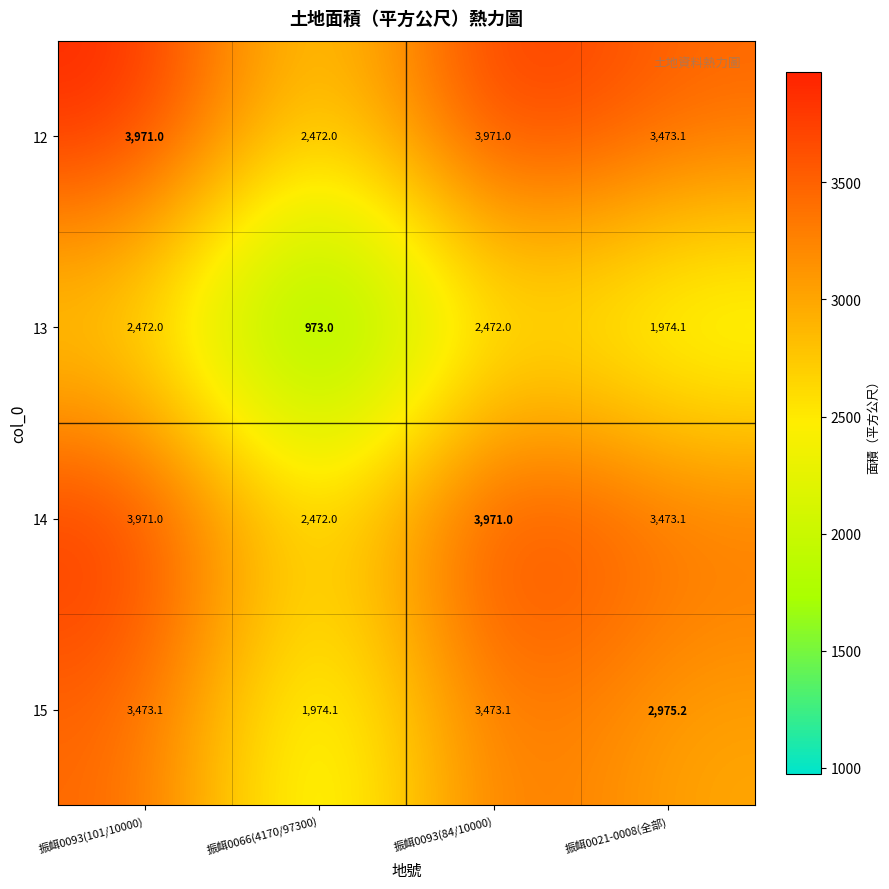

What is the difference between the maximum and minimum values in the 14 series?

1499.0